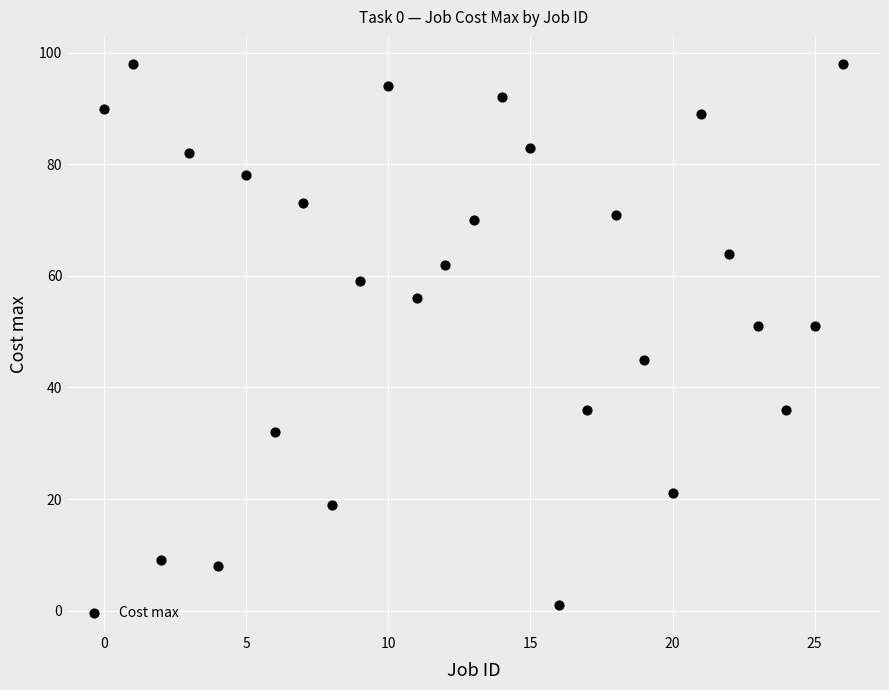

What is the range of Y values (max minus min)?

97